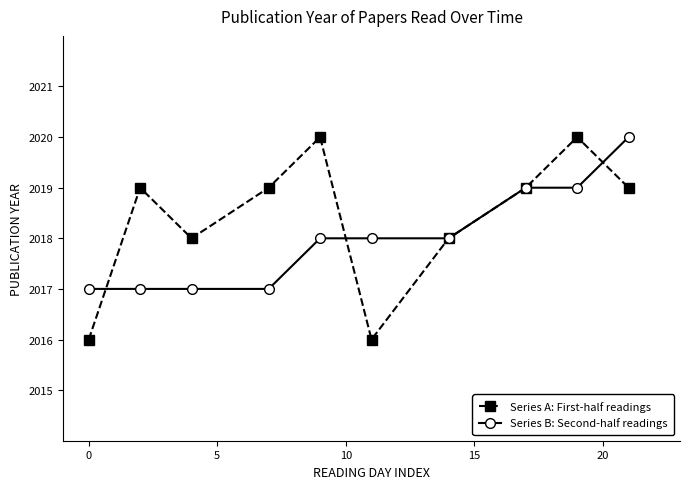

Rank the series by their average value, from lowest to highest.

Series B: Second-half readings, Series A: First-half readings